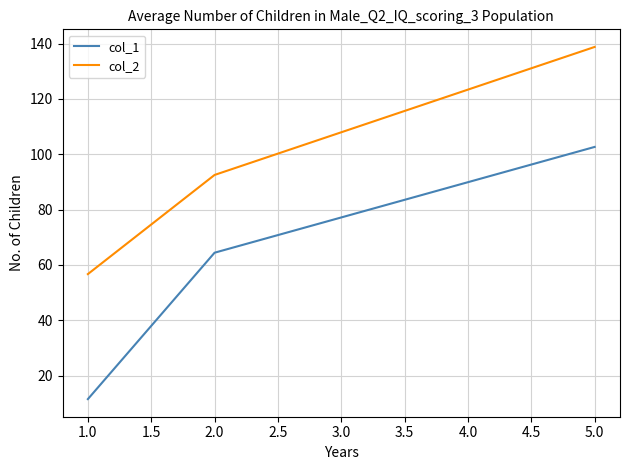

What value does the col_1 series have at 1.0?

11.5